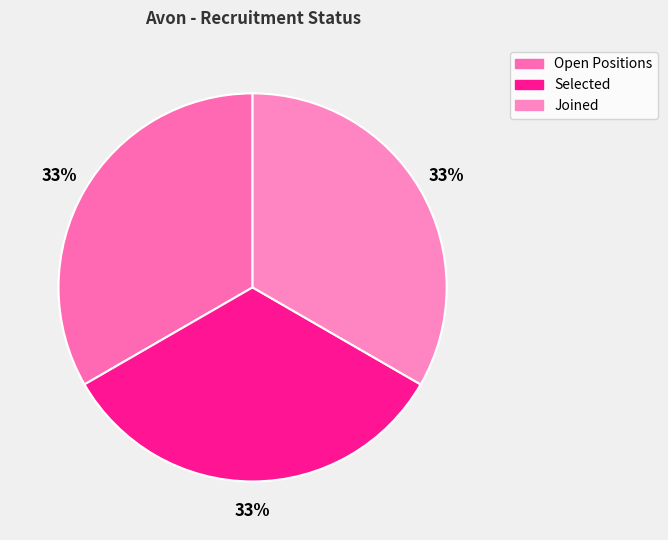

Does any single category account for the majority?

No